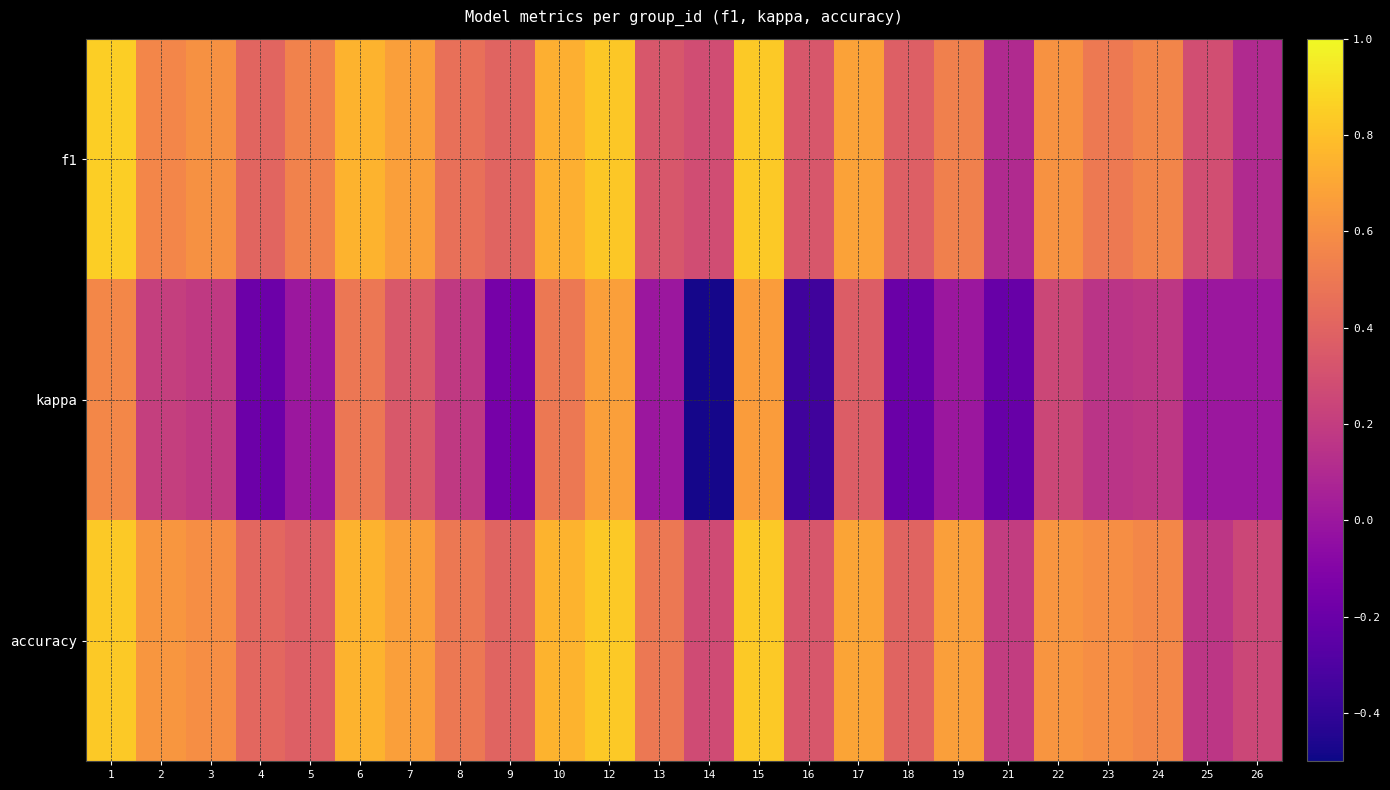

What is the minimum value shown in the chart?

-0.5